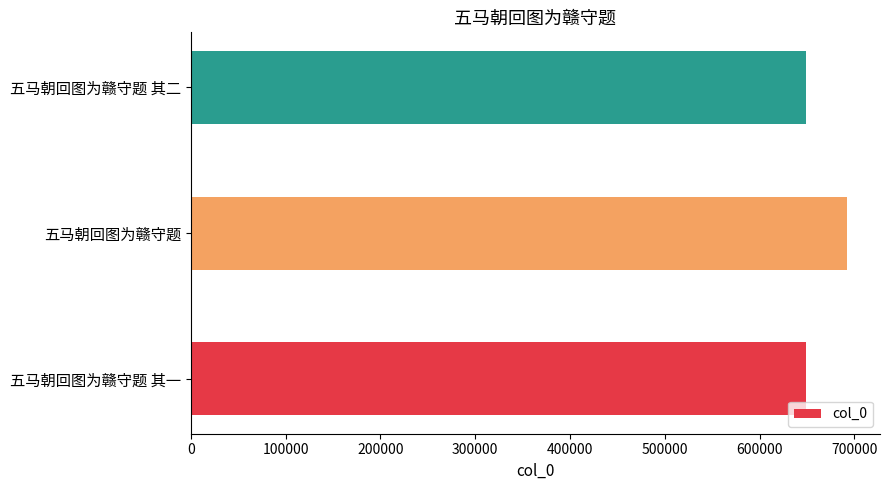

Is it true that the value at 五马朝回图为赣守题 其一 is 1103325?

False